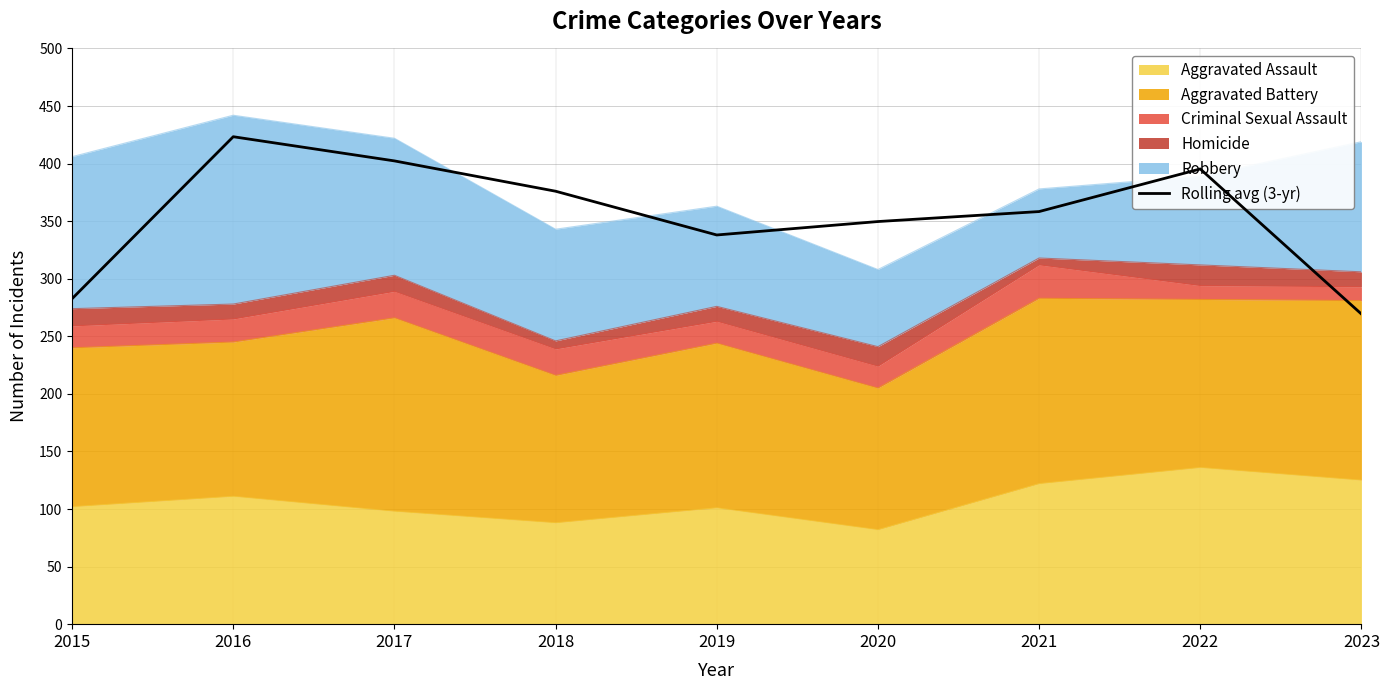

The value at 2021 is 358.3. True or false?

True